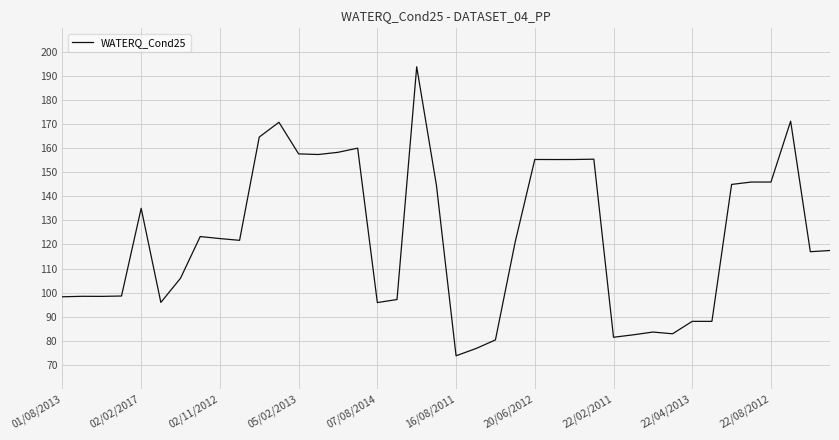

What is the greatest value displayed?

194.0